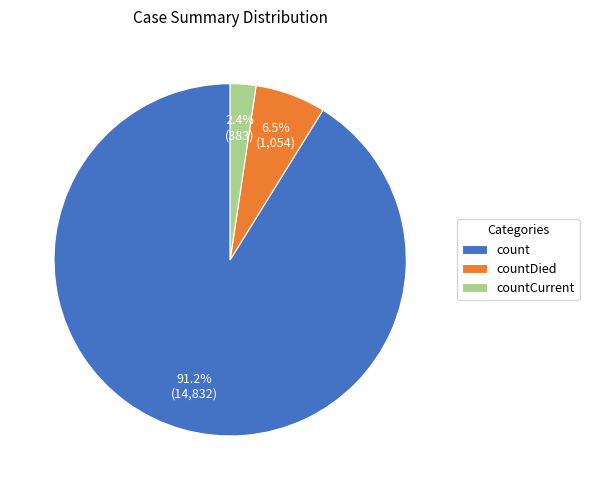

What percentage is the countCurrent slice, to the nearest percent?

2%